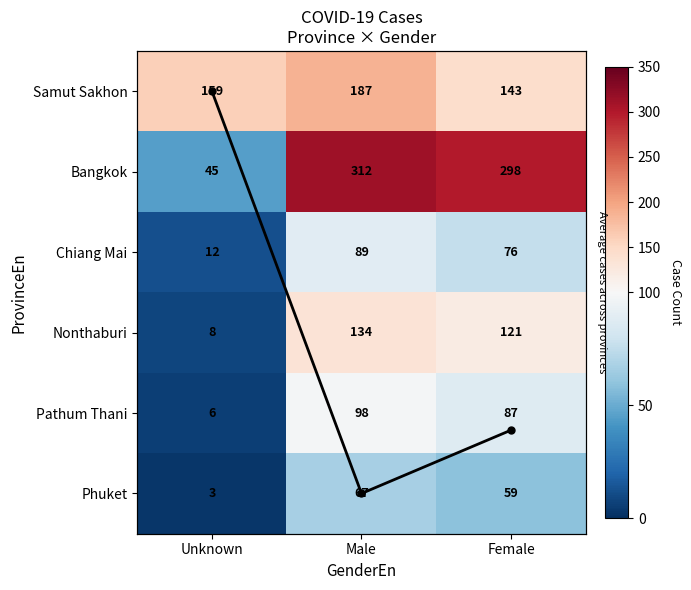

What is the lowest value of the Pathum Thani series?

6.0